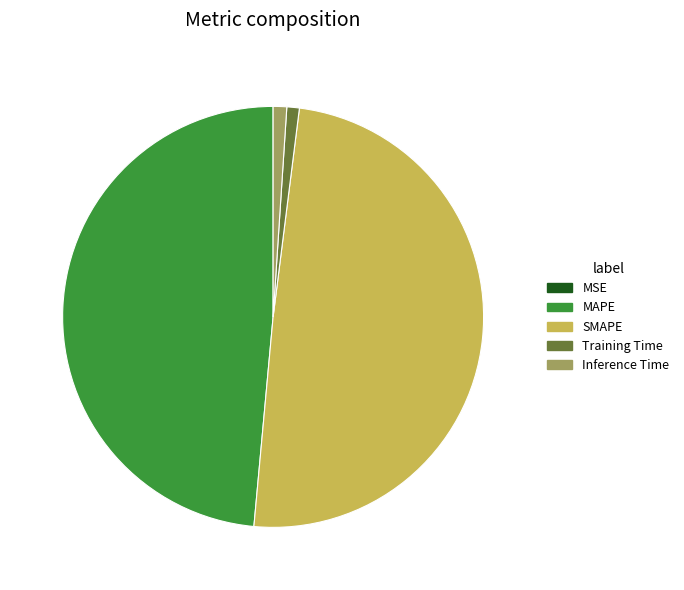

True or false: SMAPE accounts for 62% of the total.

False